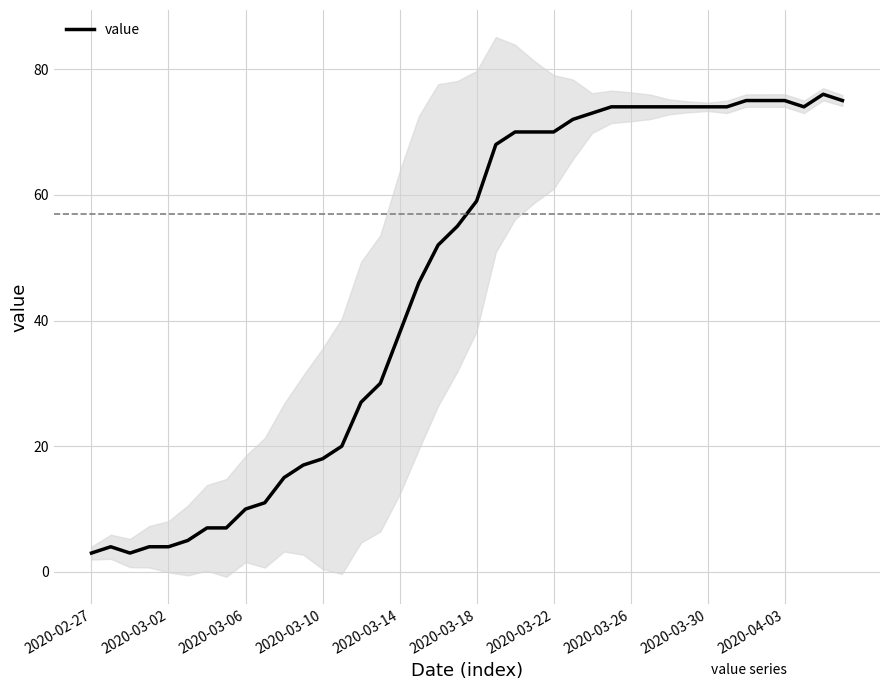

At which label is value closest to 39?

2020-03-14